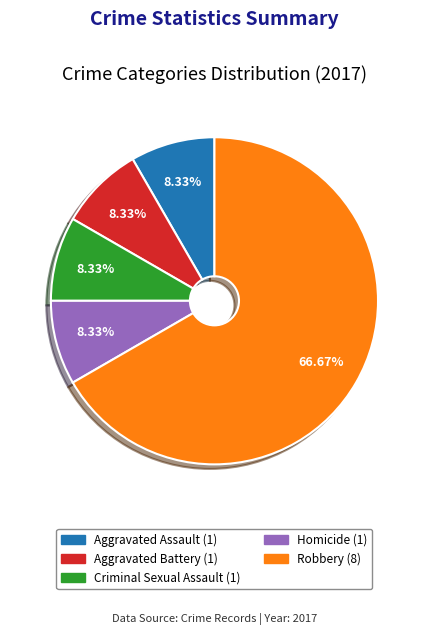

Count the number of slices in the pie.

5